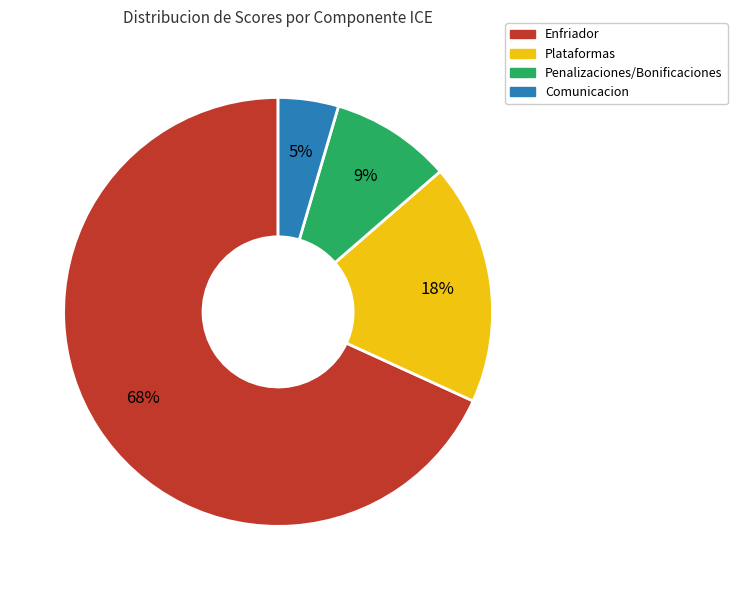

Rank the categories by value from lowest to highest.

Comunicacion, Penalizaciones/Bonificaciones, Plataformas, Enfriador